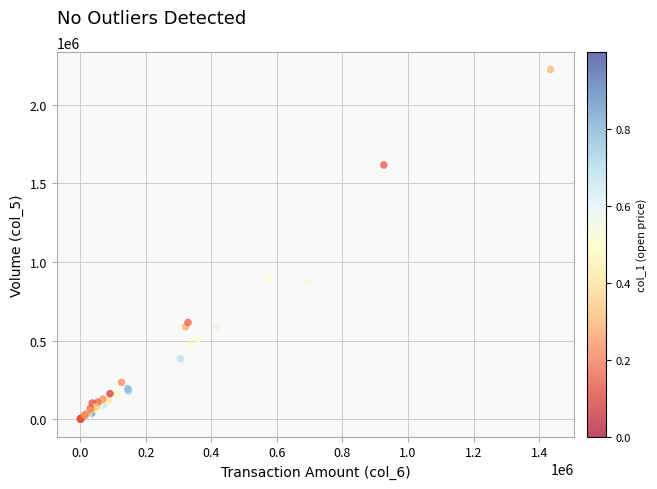

What Y value in the scatter plot is closest to 1113000?

900000